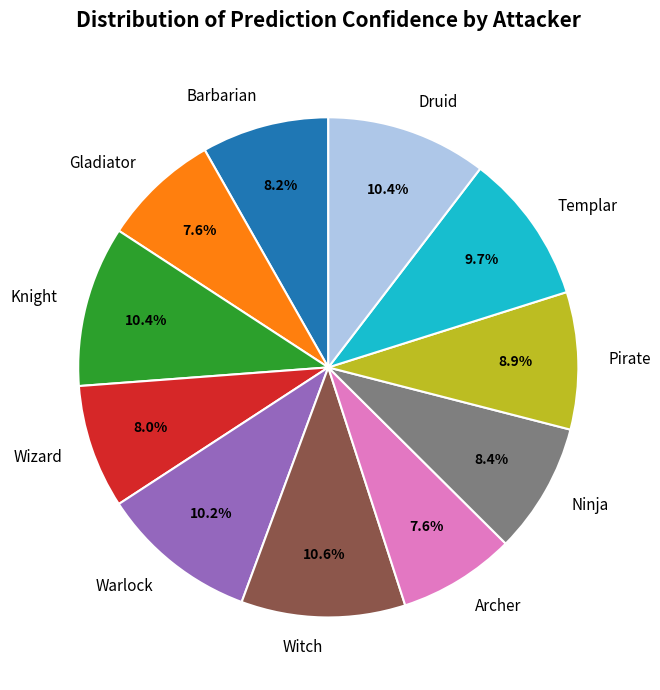

To the nearest percent, what percentage of the pie is Wizard?

8%